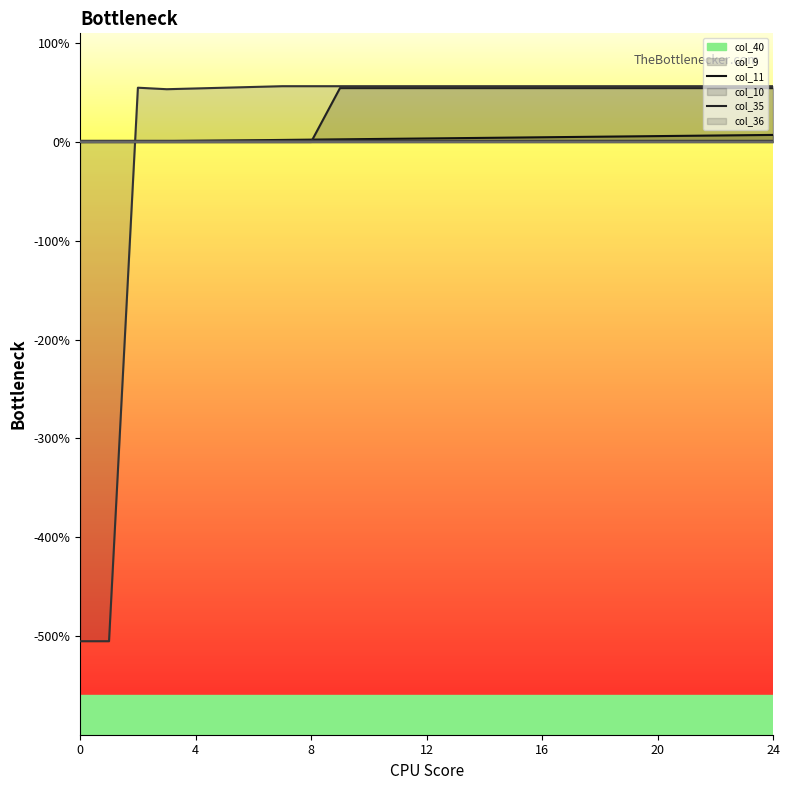

True or false: col_35 and col_36 intersect in this chart.

False